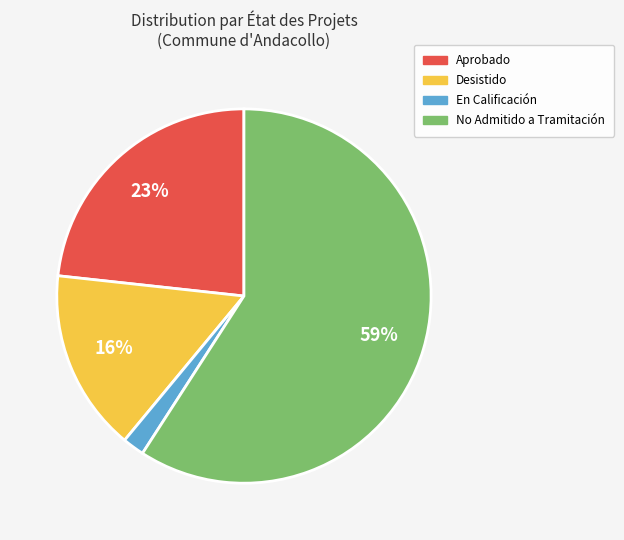

To the nearest percent, what is the average slice percentage?

25%